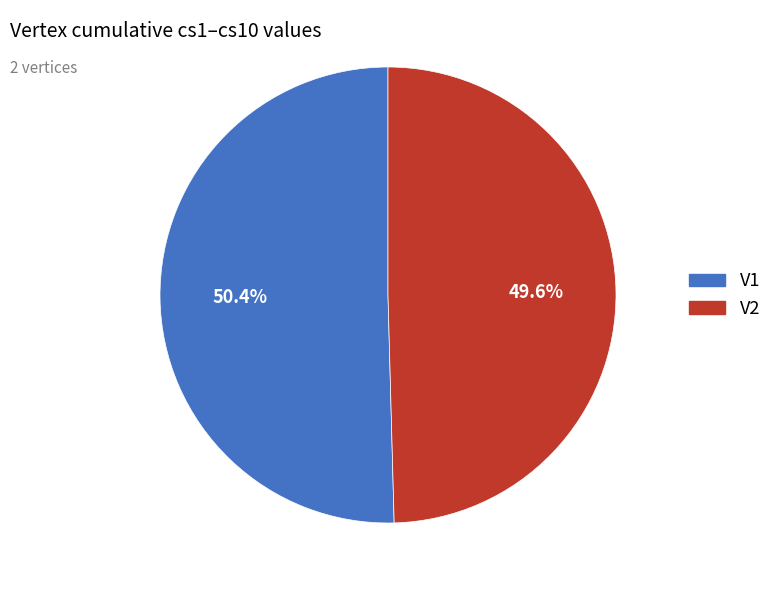

How many segments does this pie chart have?

2